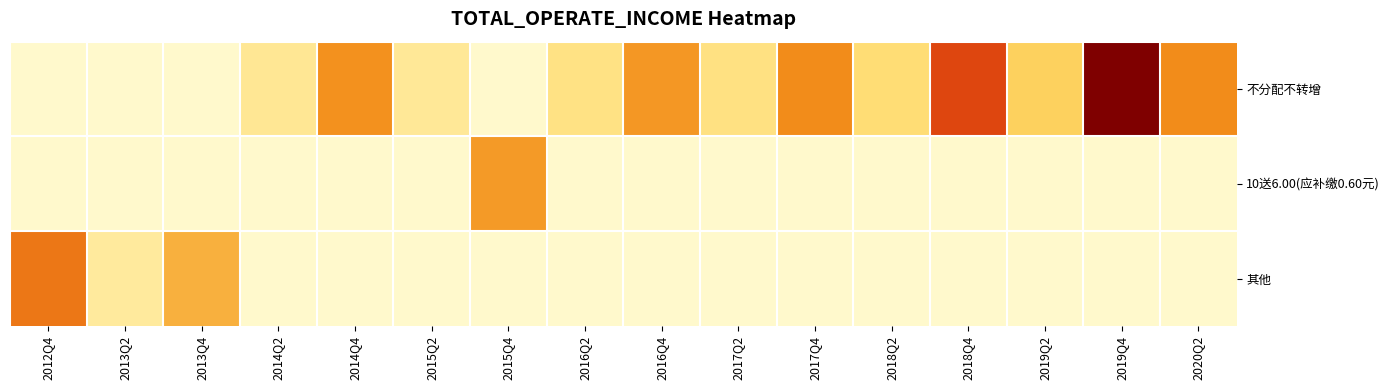

What is the spread (max minus min) of values at 2013Q2?

36790597.0